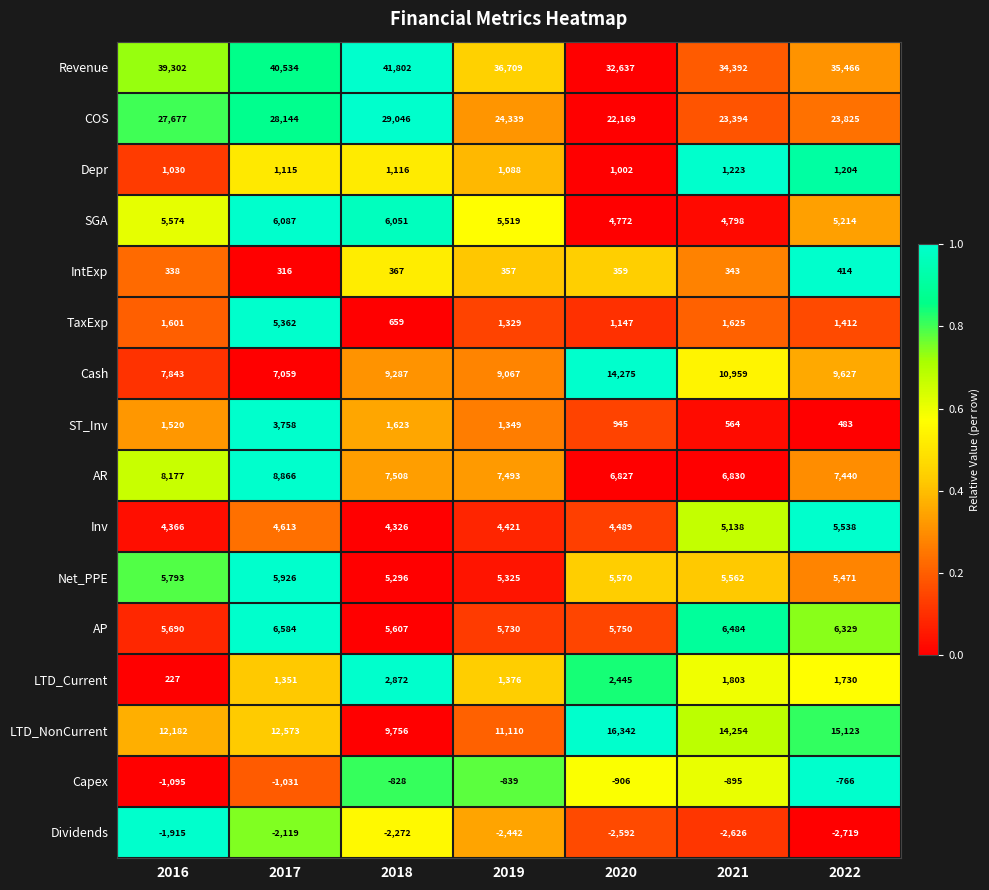

Which series changed the most between 2018 and 2019?

Revenue